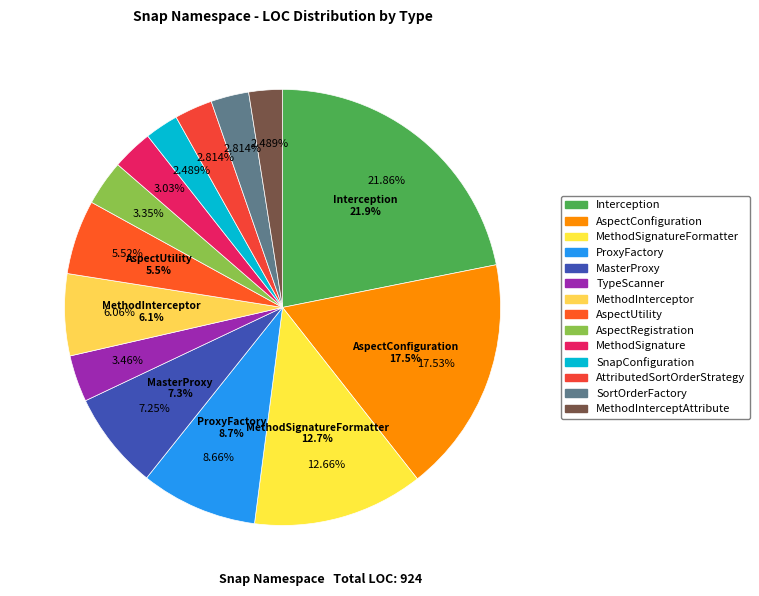

To the nearest percent, what is the difference between the MethodInterceptor and AspectConfiguration slice percentages?

11%